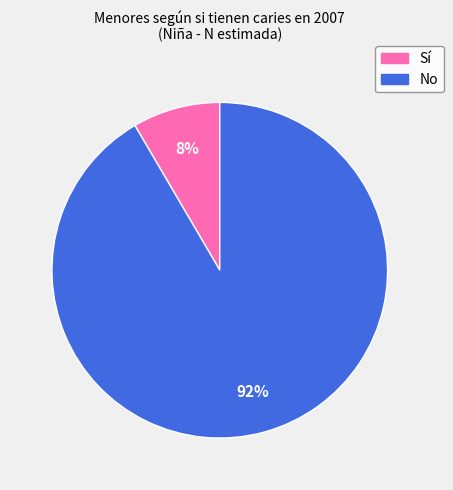

Which slice is the smallest?

Sí